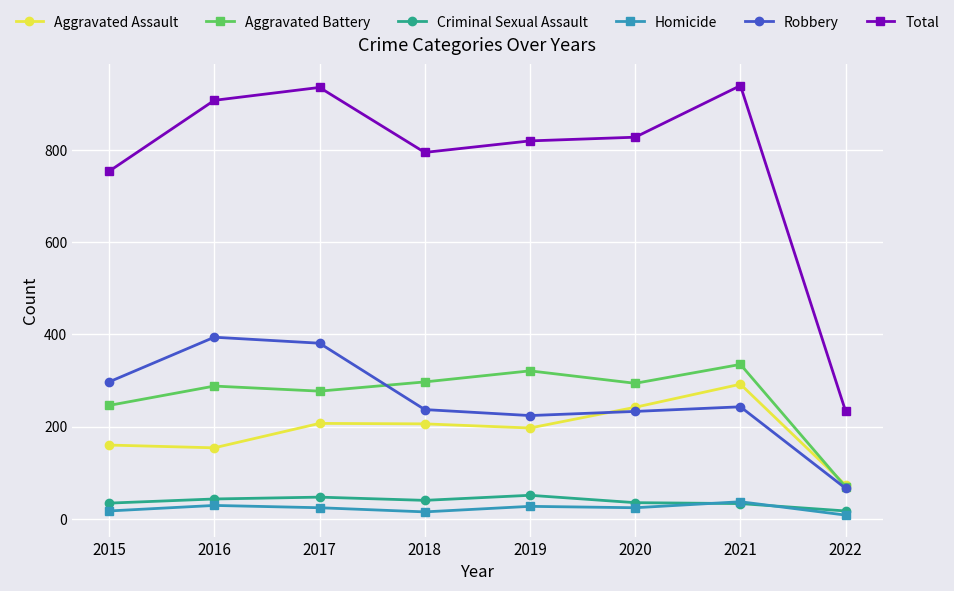

What is the value of the Robbery point at the 6th from the left?

233